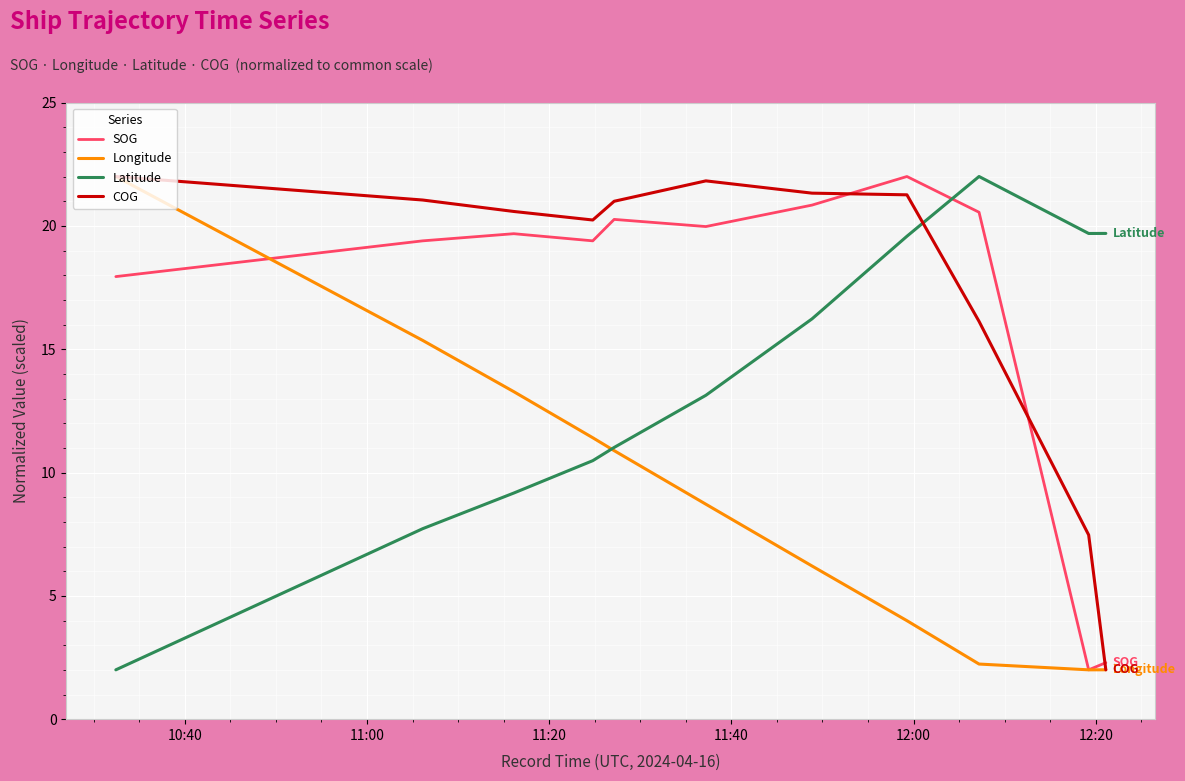

How many times do Latitude and SOG cross each other?

1